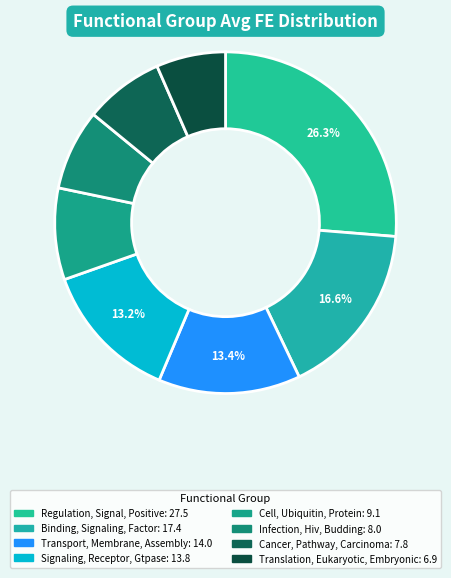

Which has a higher value, Transport, Membrane, Assembly or Infection, Hiv, Budding?

Transport, Membrane, Assembly